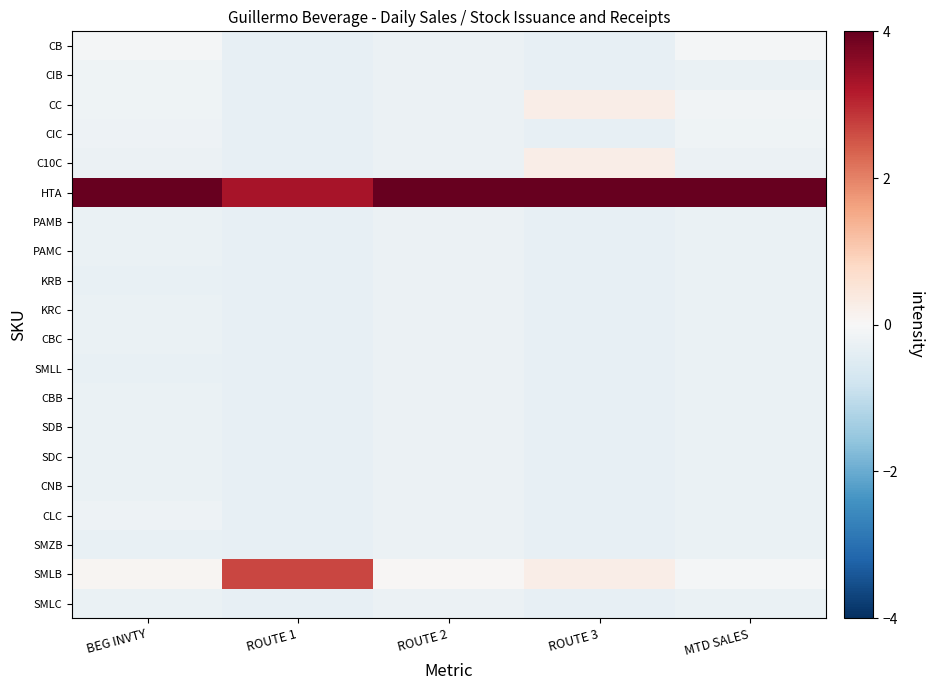

What is the greatest value displayed?

4.4